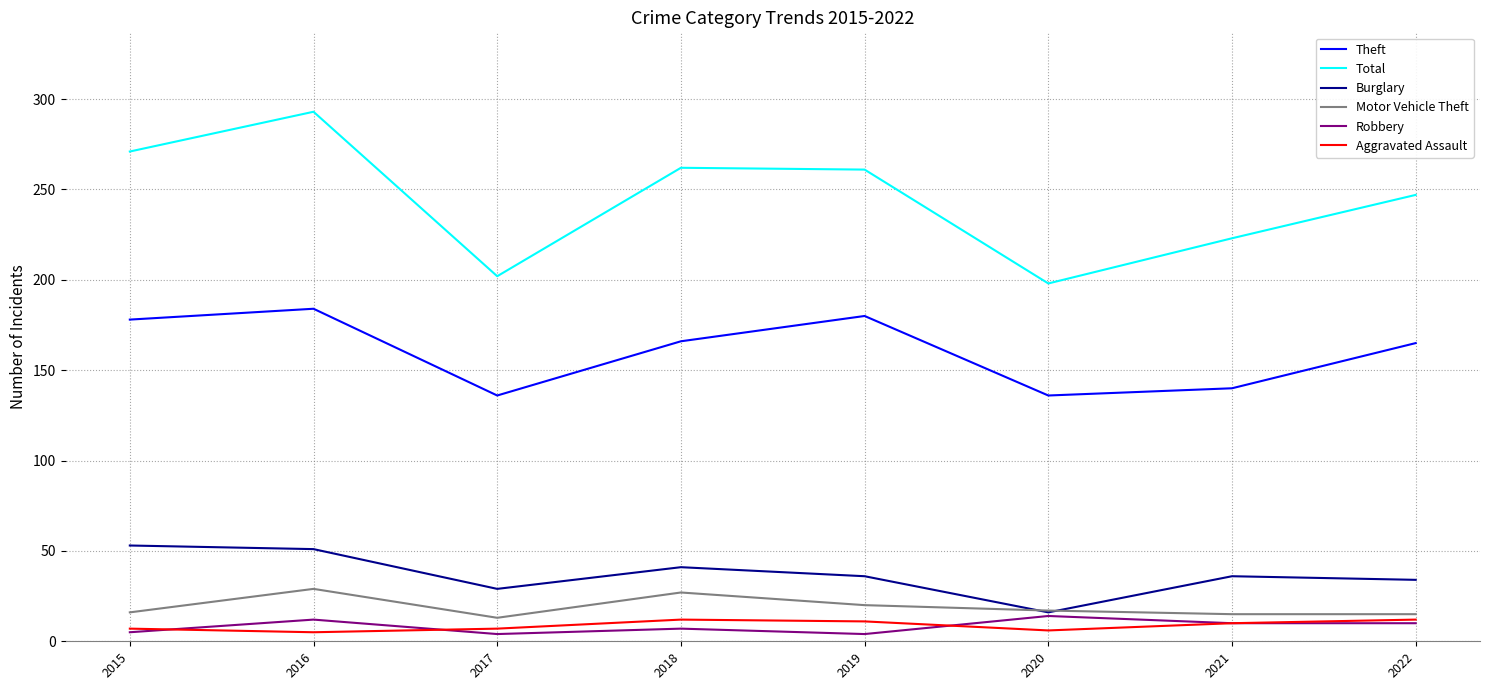

How many lines are shown in the chart?

6